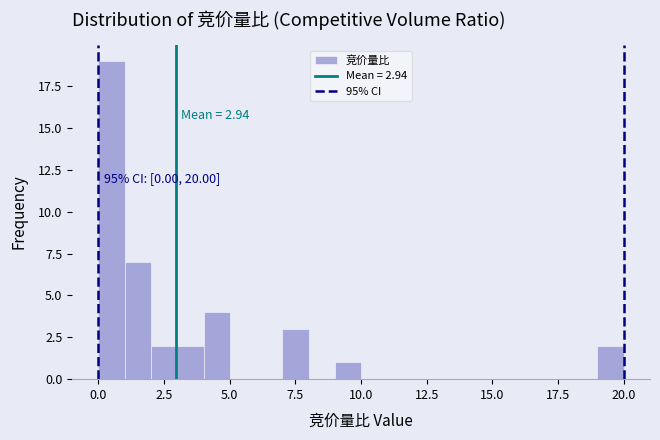

Read against the x-axis, roughly where is the centre of the tallest bar?

0.5